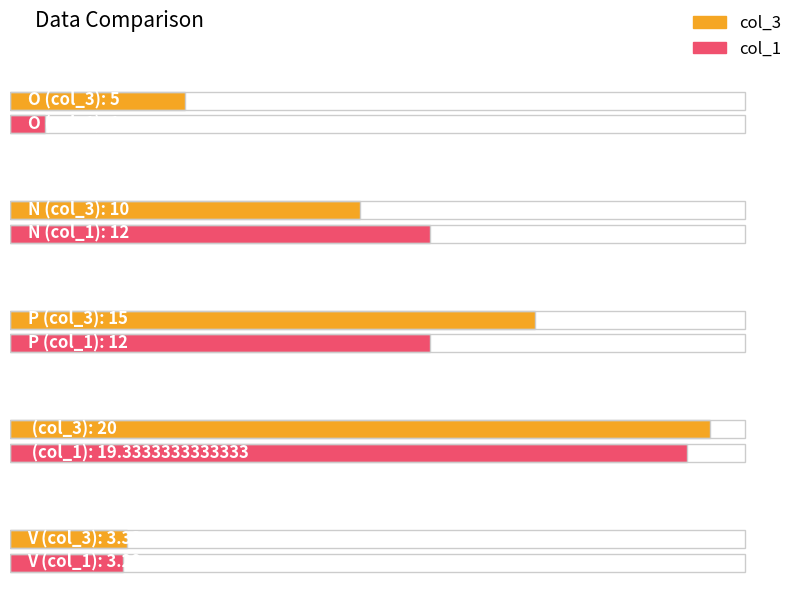

Between  and V, which series saw the biggest shift?

col_3